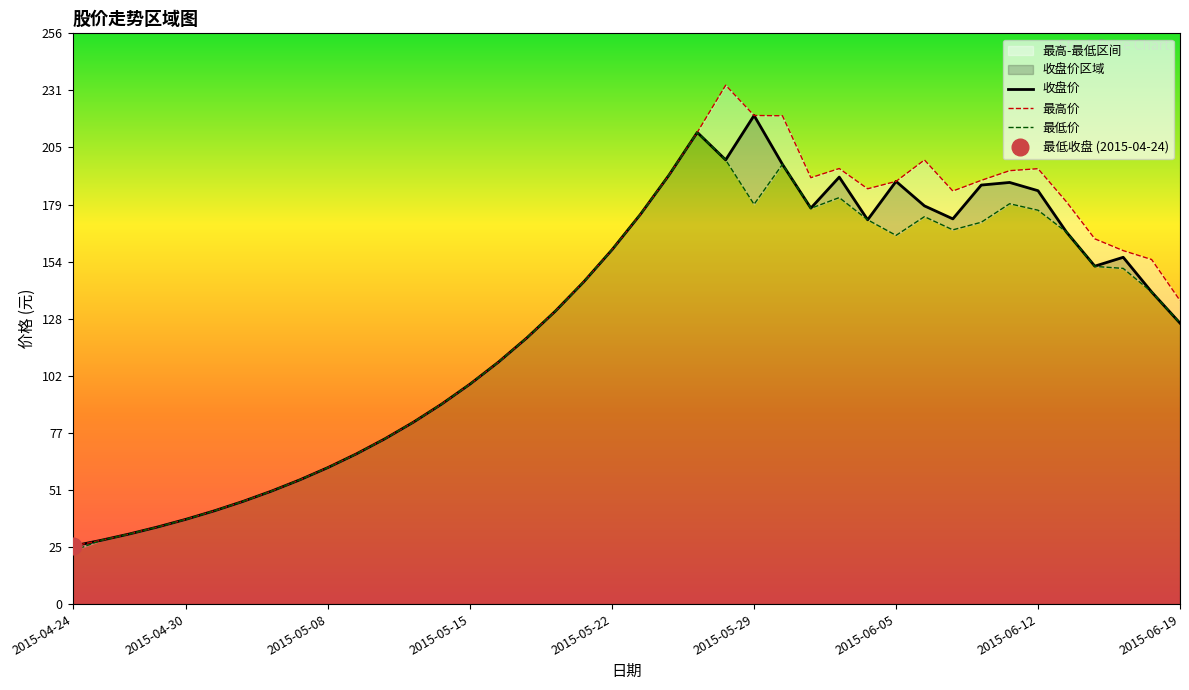

Reading left to right, extract all data points from this chart.

收盘价: 26.1	28.7	31.6	34.7	38.2	42.0	46.2	50.8	55.9	61.5	67.7	74.4	81.9	90.1	99.1	109.0	119.9	131.9	145.1	159.6	175.5	193.1	212.4	200.0	220.0	198.0	178.3	192.3	173.0	190.3	179.3	173.4	188.7	189.8	186.1	167.5	152.2	156.2	140.6	126.5
最高价: 26.1	28.7	31.6	34.7	38.2	42.0	46.2	50.8	55.9	61.5	67.7	74.4	81.9	90.1	99.1	109.0	119.9	131.9	145.1	159.6	175.5	193.1	212.4	233.6	220.0	219.9	192.0	196.1	187.0	190.3	200.0	186.0	190.8	195.2	196.1	181.2	164.5	159.2	155.2	136.7
最低价: 23.9	28.7	31.6	34.7	38.2	42.0	46.2	50.8	55.9	61.5	67.7	74.4	81.9	90.1	99.1	109.0	119.9	131.9	145.1	159.6	175.5	193.1	212.4	200.0	180.0	198.0	178.2	183.0	173.0	166.0	174.4	168.5	171.9	180.3	177.3	167.5	152.1	151.2	140.6	126.5